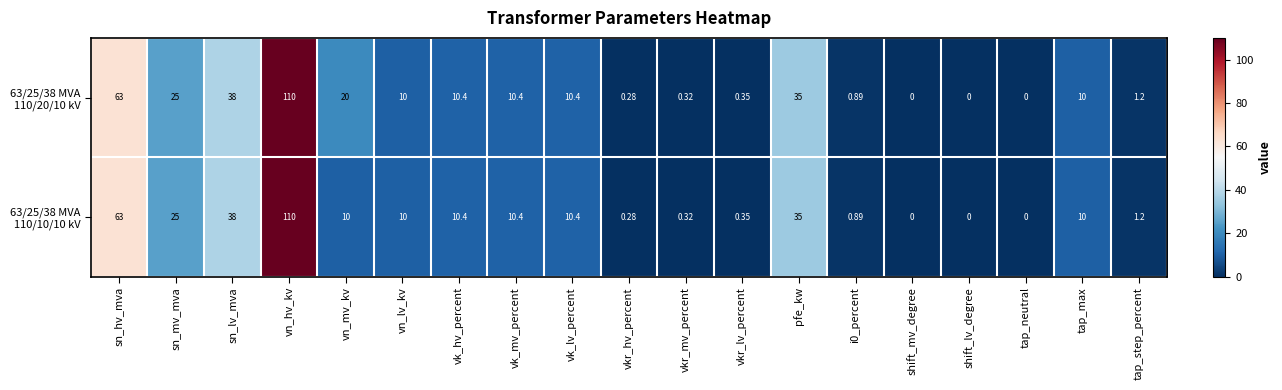

Count the number of categories in the chart.

19